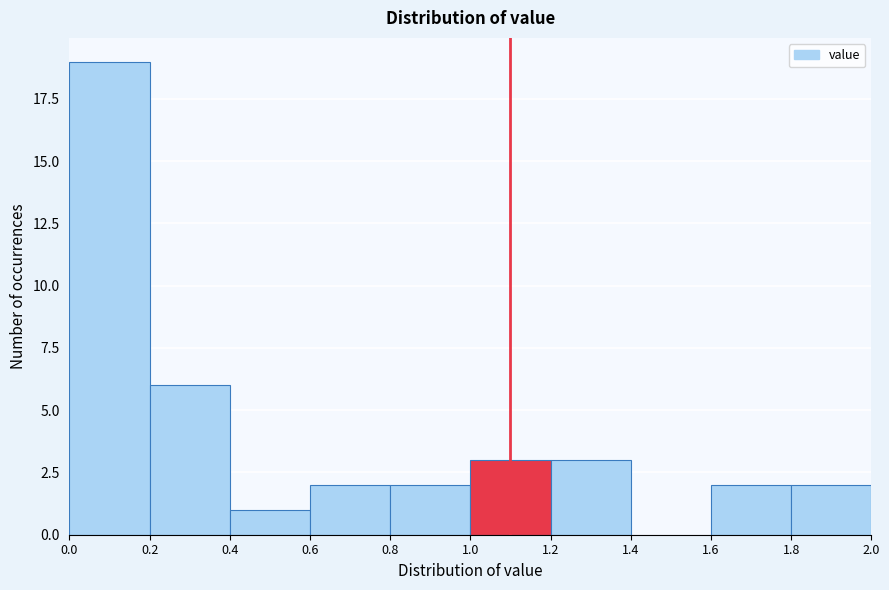

Reading left to right, list every bar in this chart as the range it spans on the x-axis followed by its height. The values are not printed on the chart, so give them approximately, as read against the axis.

0.0 to 0.2: 19
0.2 to 0.4: 6
0.4 to 0.6: 1
0.6 to 0.8: 2
0.8 to 1.0: 2
1.0 to 1.2: 3
1.2 to 1.4: 3
1.4 to 1.6: 0
1.6 to 1.8: 2
1.8 to 2.0: 2